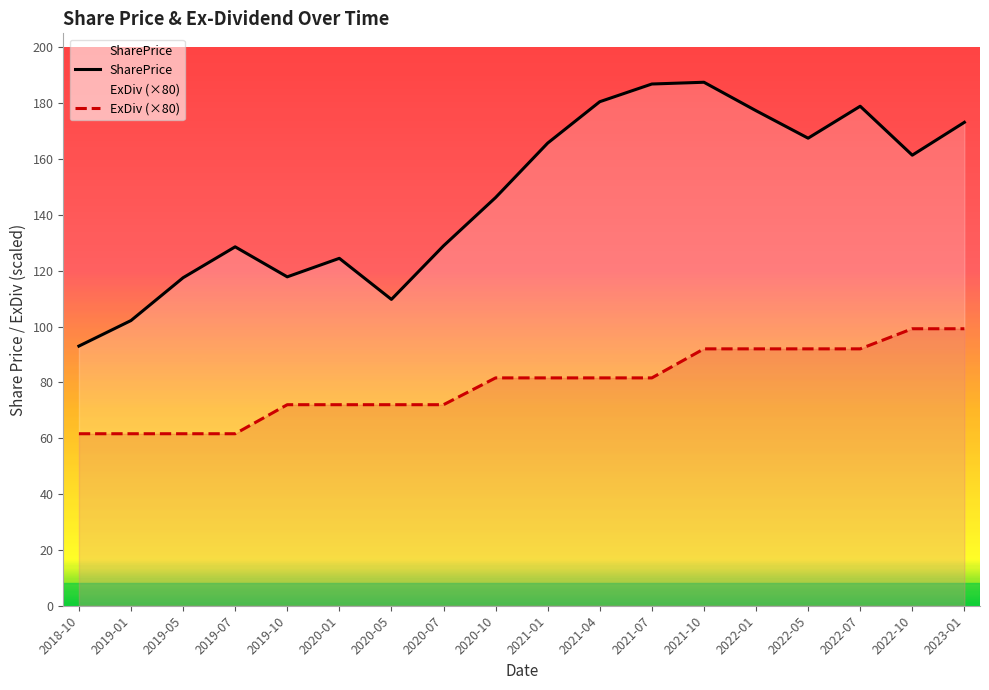

Reading left to right, transcribe all the data shown in this chart.

SharePrice: 2018-10=93.0	2019-01=102.1	2019-05=117.5	2019-07=128.5	2019-10=117.8	2020-01=124.4	2020-05=109.7	2020-07=128.9	2020-10=146.2	2021-01=165.7	2021-04=180.5	2021-07=186.8	2021-10=187.5	2022-01=177.3	2022-05=167.4	2022-07=178.9	2022-10=161.4	2023-01=173.1
ExDiv (×80): 2018-10=61.6	2019-01=61.6	2019-05=61.6	2019-07=61.6	2019-10=72.0	2020-01=72.0	2020-05=72.0	2020-07=72.0	2020-10=81.6	2021-01=81.6	2021-04=81.6	2021-07=81.6	2021-10=92.0	2022-01=92.0	2022-05=92.0	2022-07=92.0	2022-10=99.2	2023-01=99.2